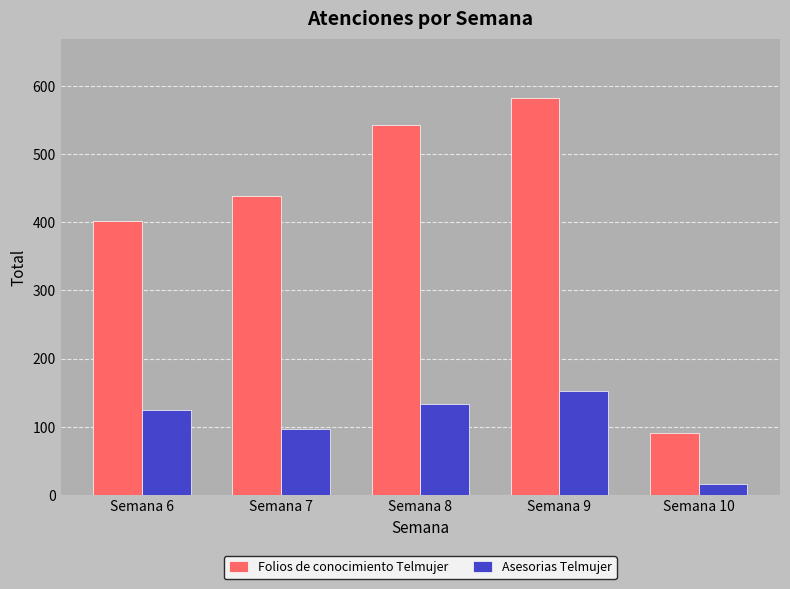

At which label does Asesorias Telmujer reach its minimum?

Semana 10